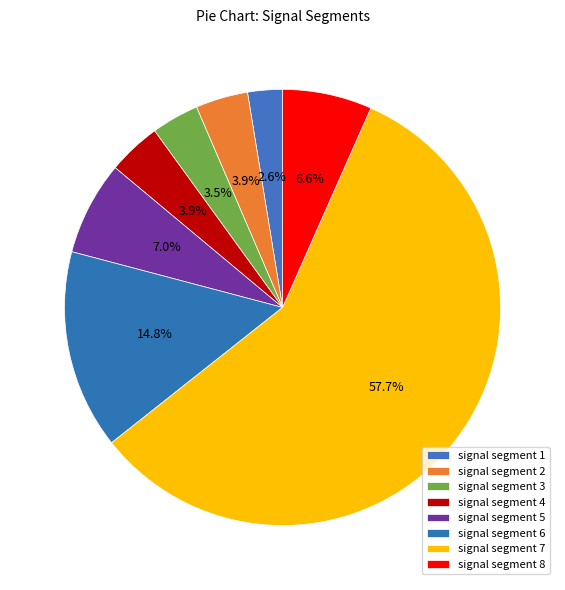

The signal segment 4 slice represents 4% of the pie. True or false?

True